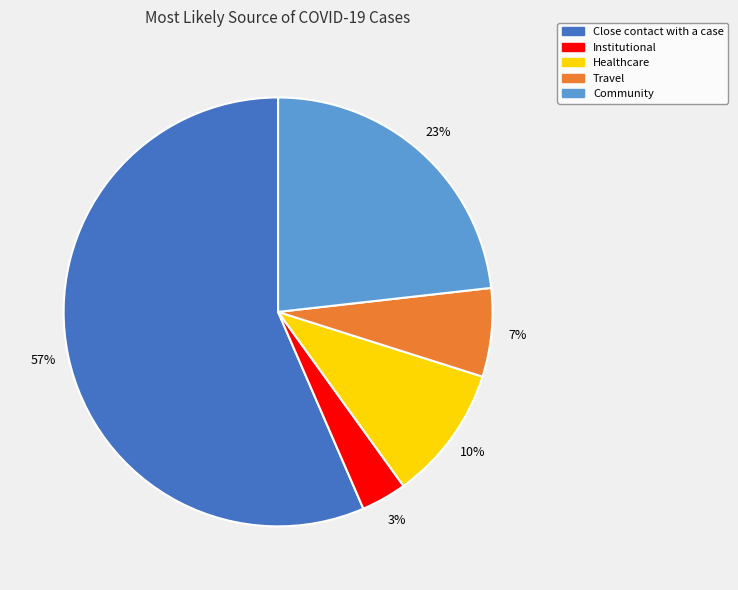

Is the sum of Healthcare and Travel greater than half?

No